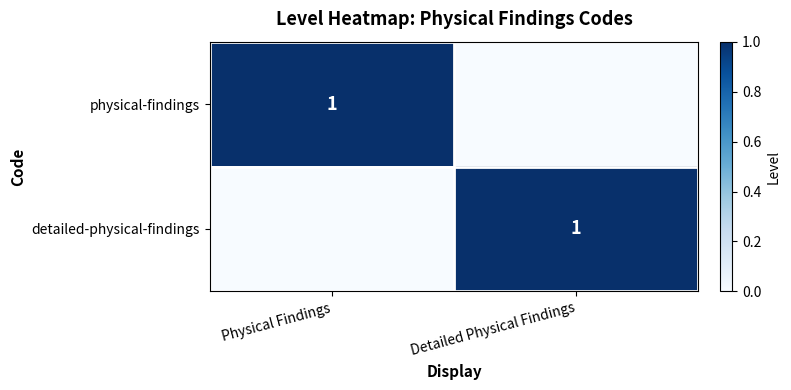

The physical-findings series shows 2 at Physical Findings. True or false?

False